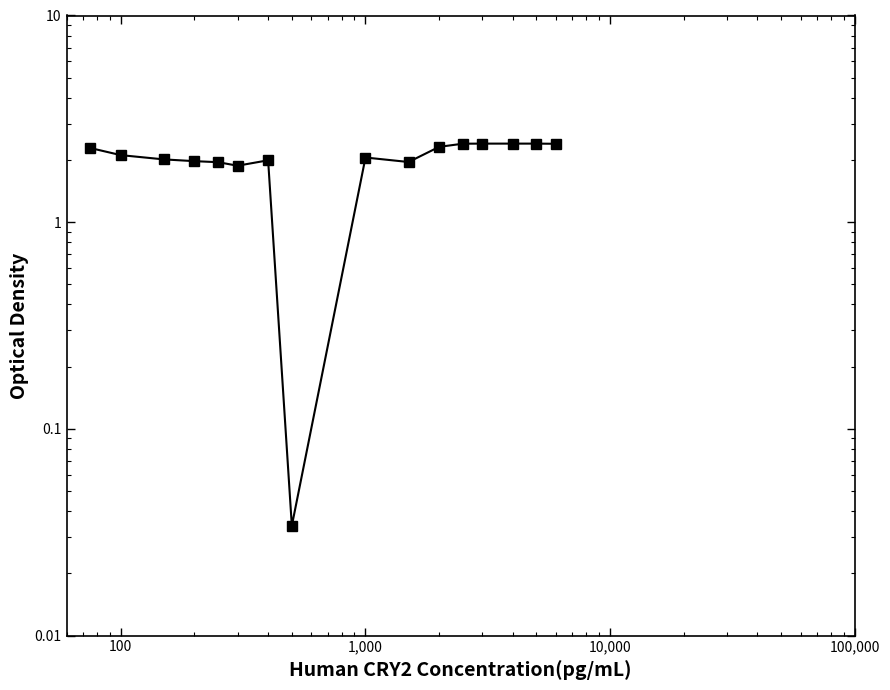

Is it true that the value at 1,000 is 2.0?

True